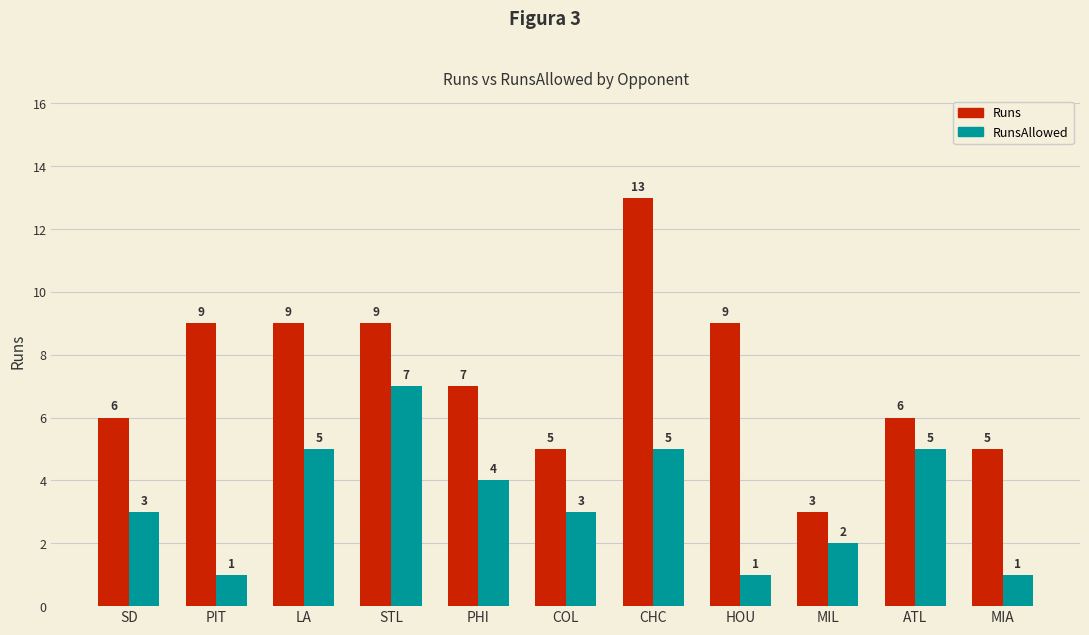

What is the difference between the maximum and minimum values in the RunsAllowed series?

6